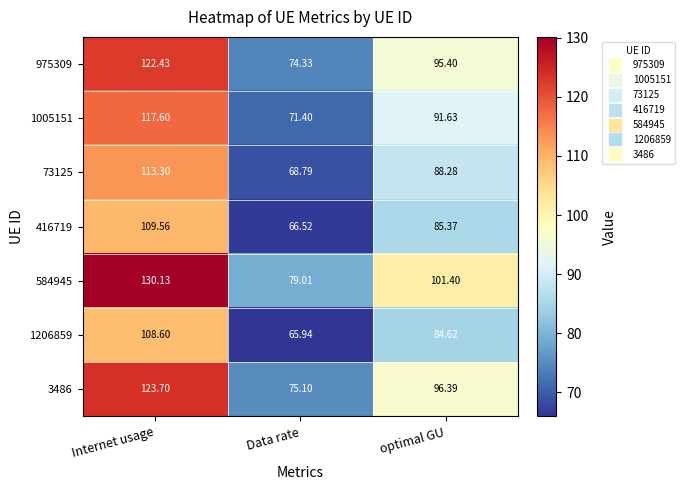

At which label is 416719 closest to 88?

optimal GU